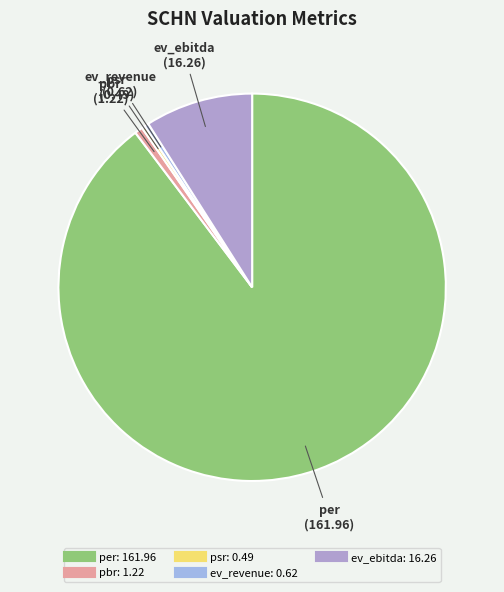

Do pbr and ev_ebitda together represent more than half of the pie?

No